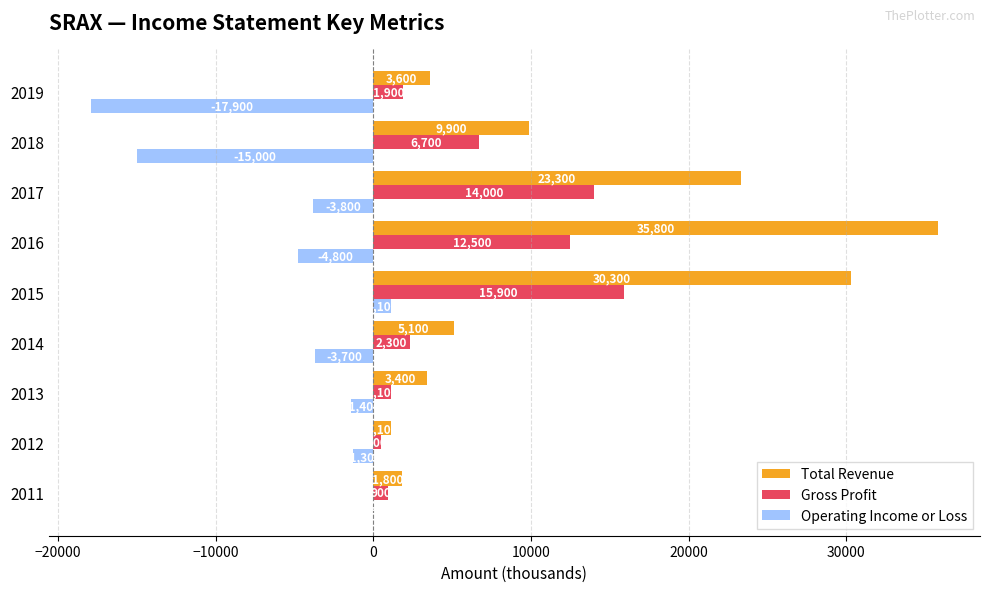

Where is Total Revenue nearest to the value 18450?

2017